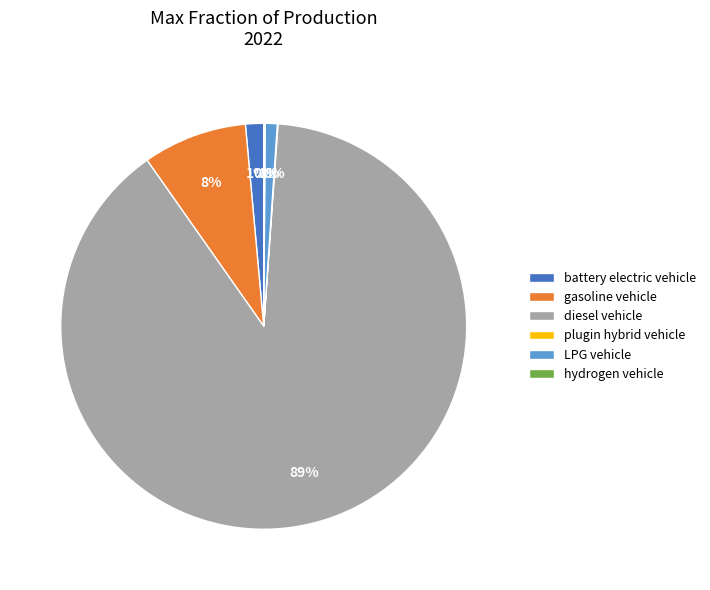

Which category accounts for the majority?

diesel vehicle